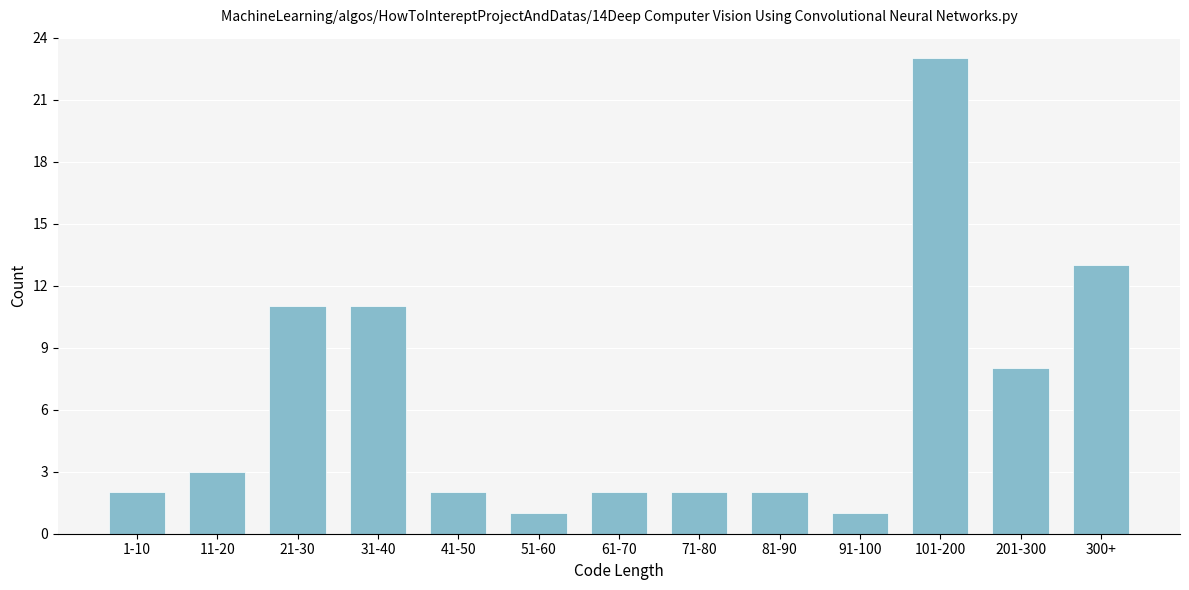

Reading right to left, list all the values displayed in this chart.

300+=13	201-300=8	101-200=23	91-100=1	81-90=2	71-80=2	61-70=2	51-60=1	41-50=2	31-40=11	21-30=11	11-20=3	1-10=2